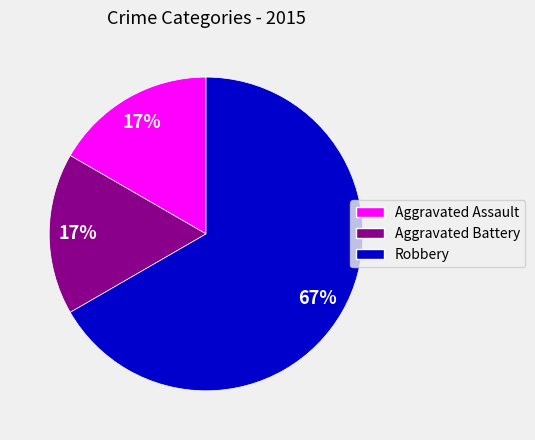

Is it true that Aggravated Battery is 17% of the pie?

True